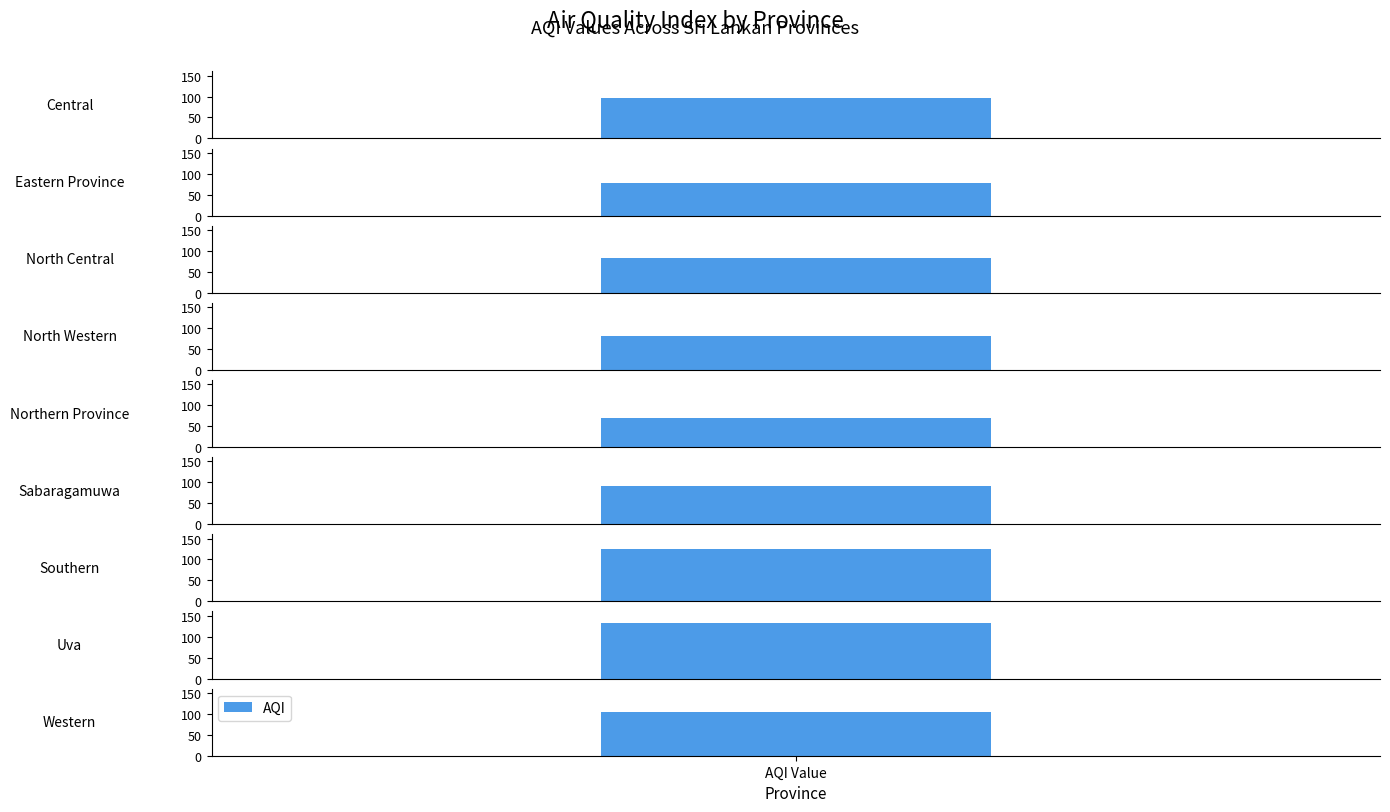

What is the difference between the values at Central and Northern Province?

28